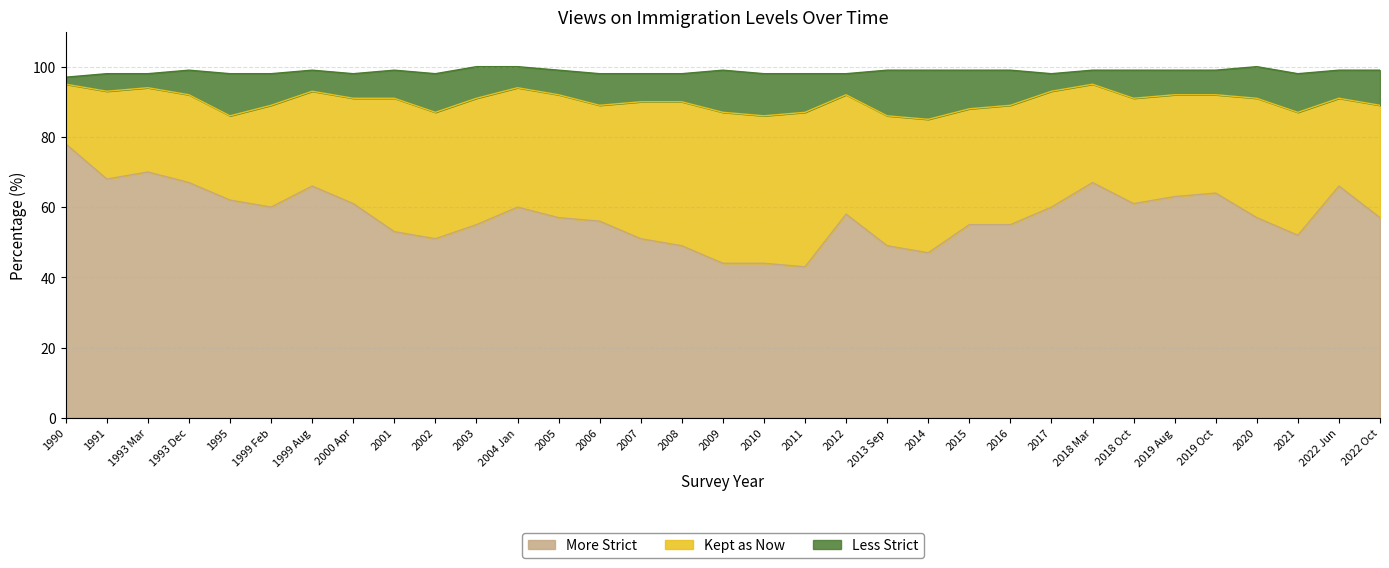

The More Strict series shows 60 at 2017. True or false?

True